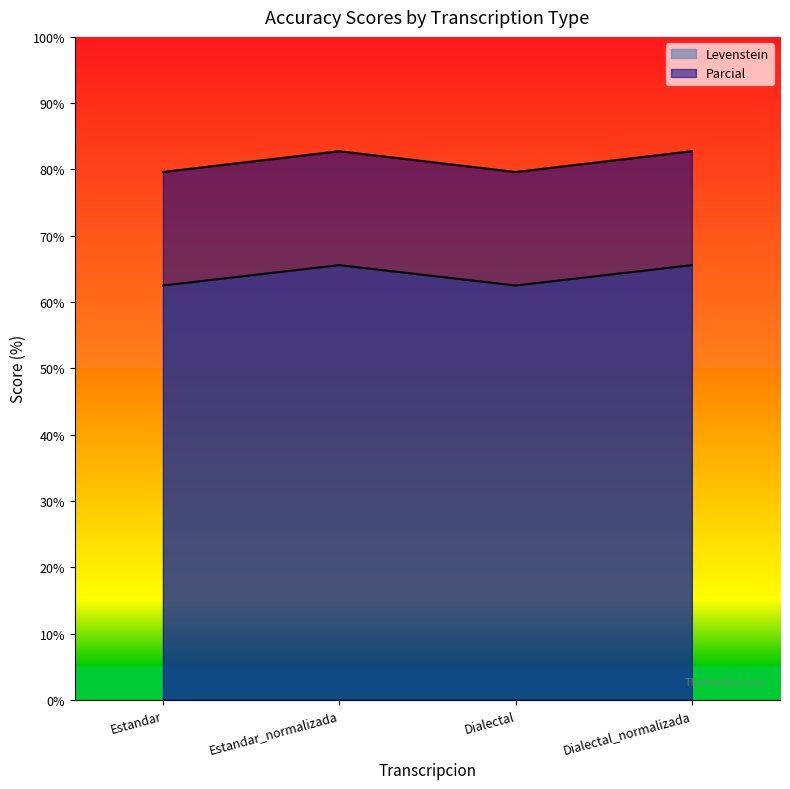

At which label does Levenstein first exceed 65?

Estandar_normalizada